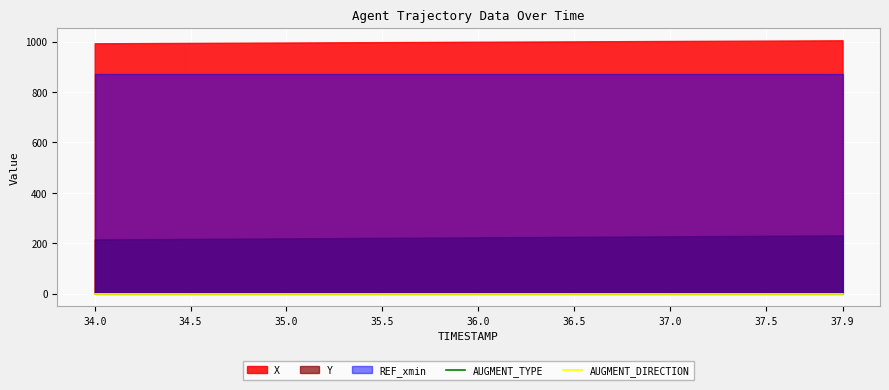

Which series has the largest total across all categories?

X